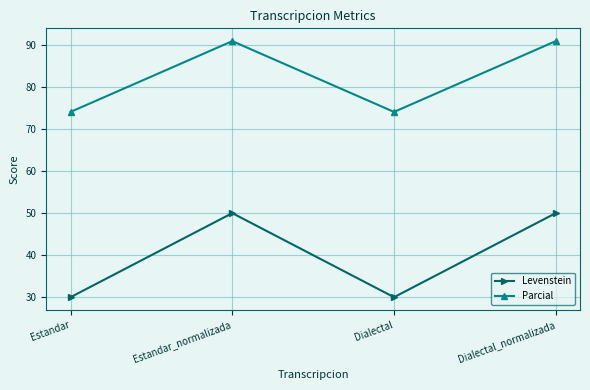

What position from the left is Dialectal_normalizada?

4